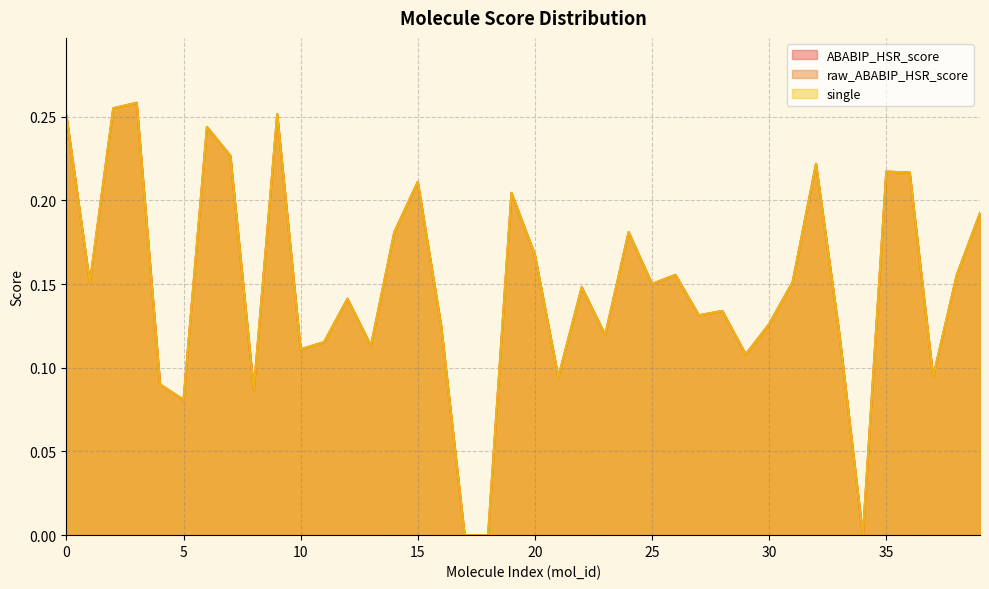

True or false: single and raw_ABABIP_HSR_score intersect in this chart.

False